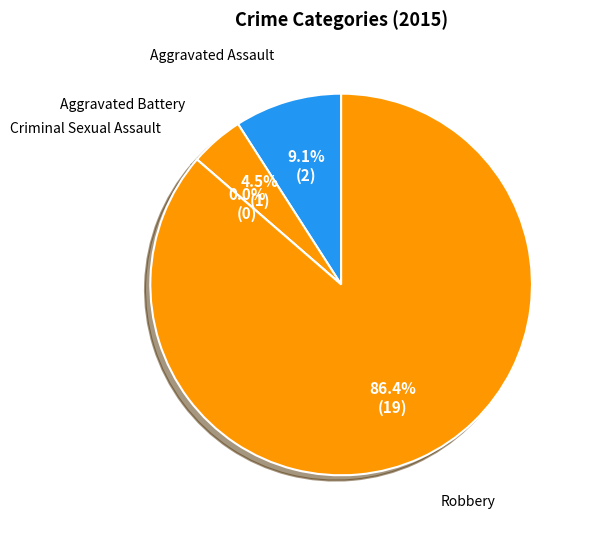

To the nearest percent, what is the difference between the Robbery and Aggravated Assault slice percentages?

77%